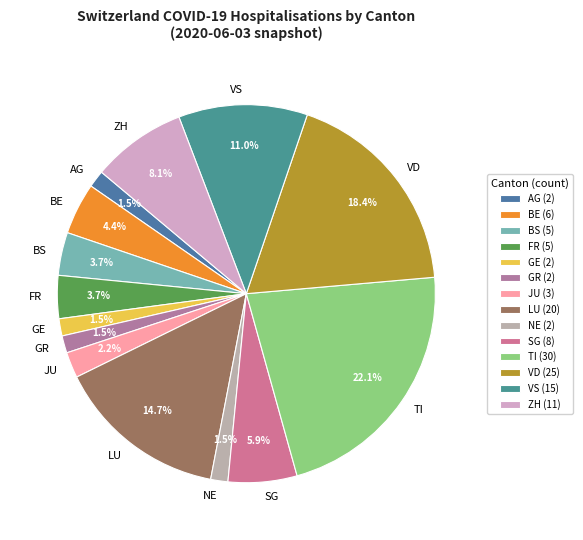

Which category has the biggest portion of the pie?

TI